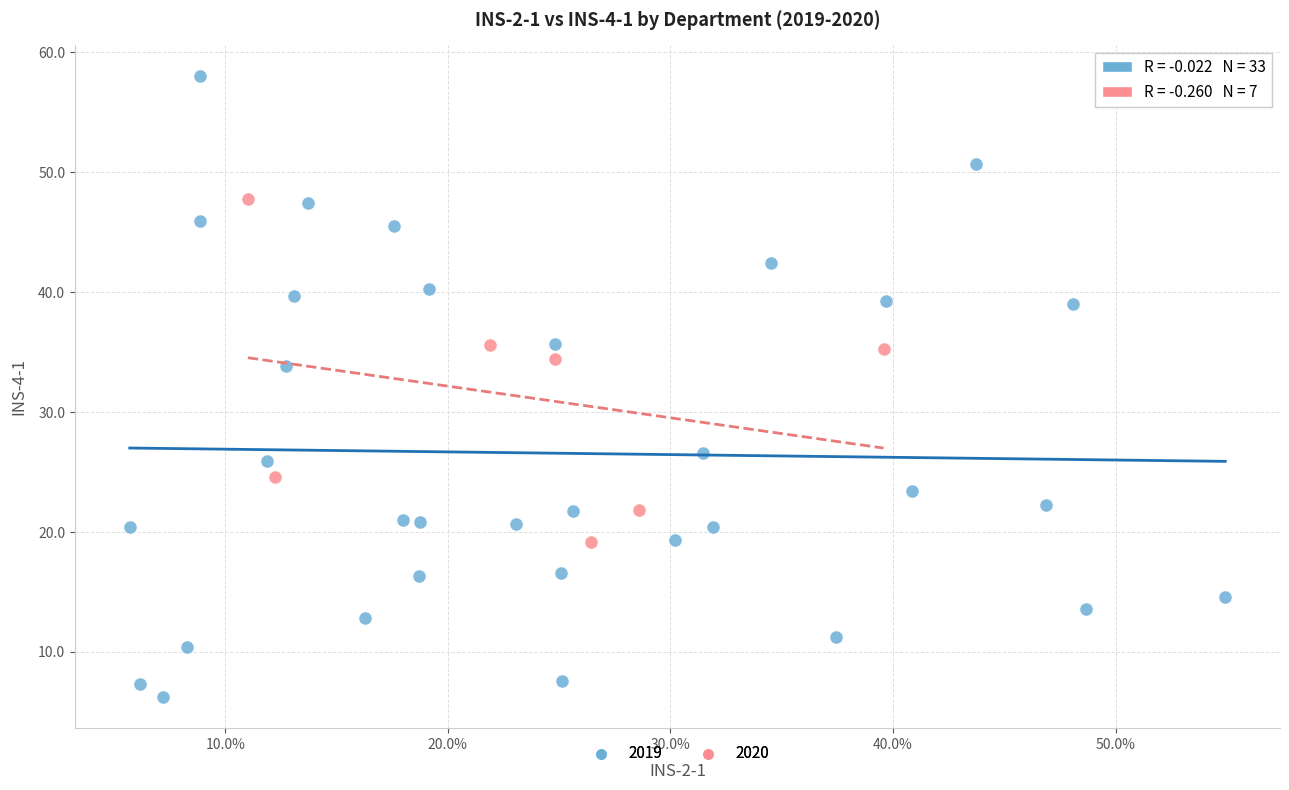

What are all the series names shown in the legend?

2019, 2020